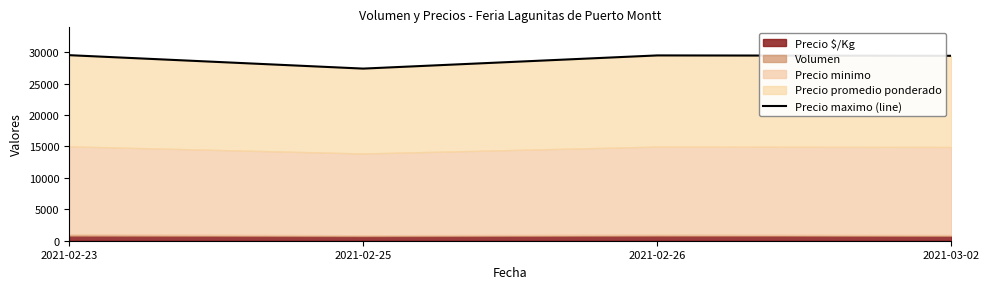

The value at 2021-02-23 is 29506. True or false?

True